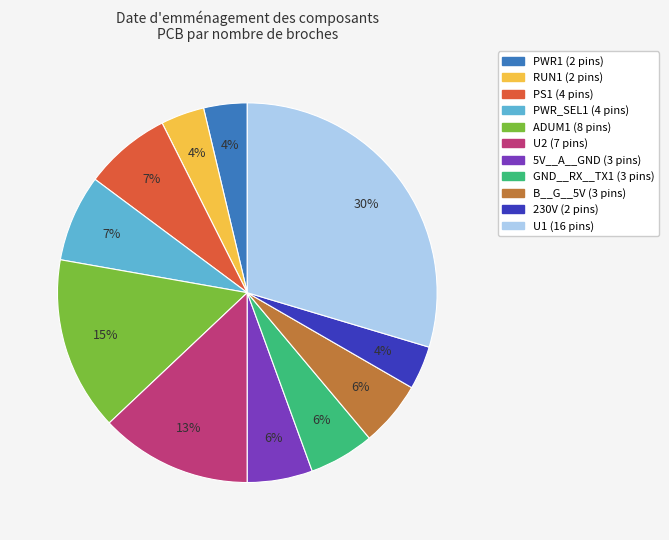

True or false: PWR1 accounts for 10% of the total.

False